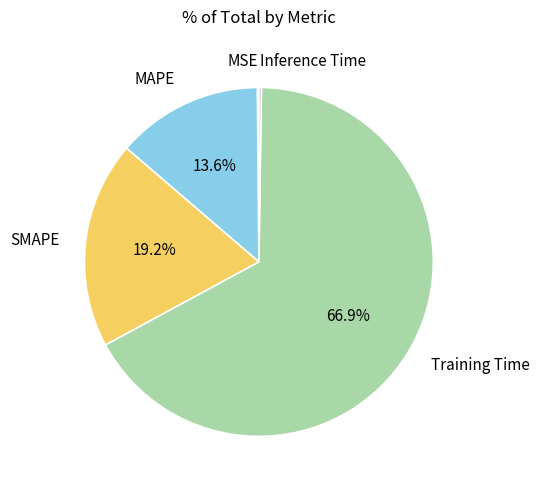

What percentage is NOT represented by SMAPE?

80.8%